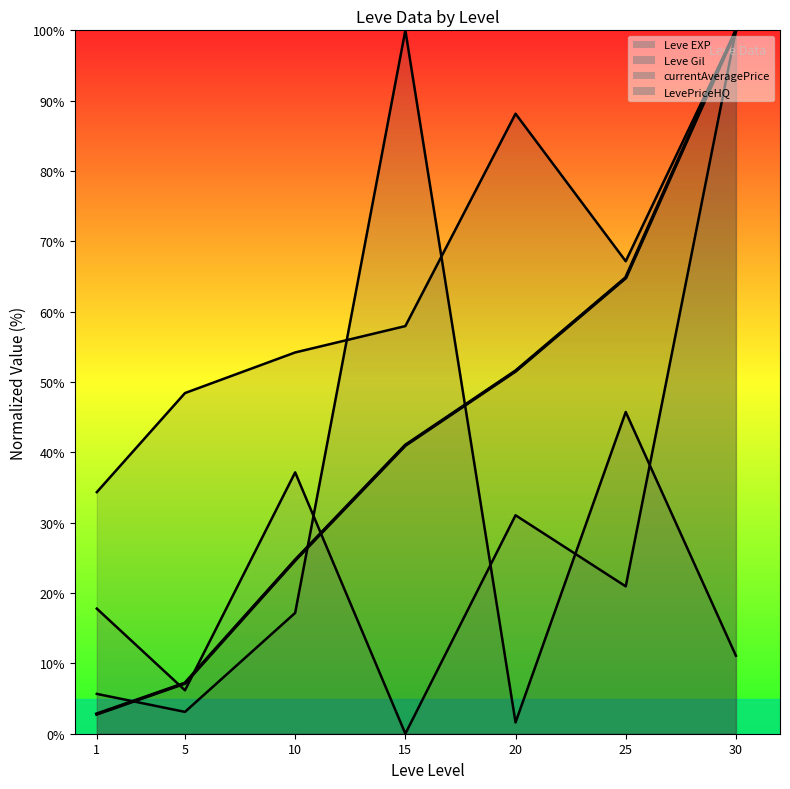

Where does the data first go above 41?

15